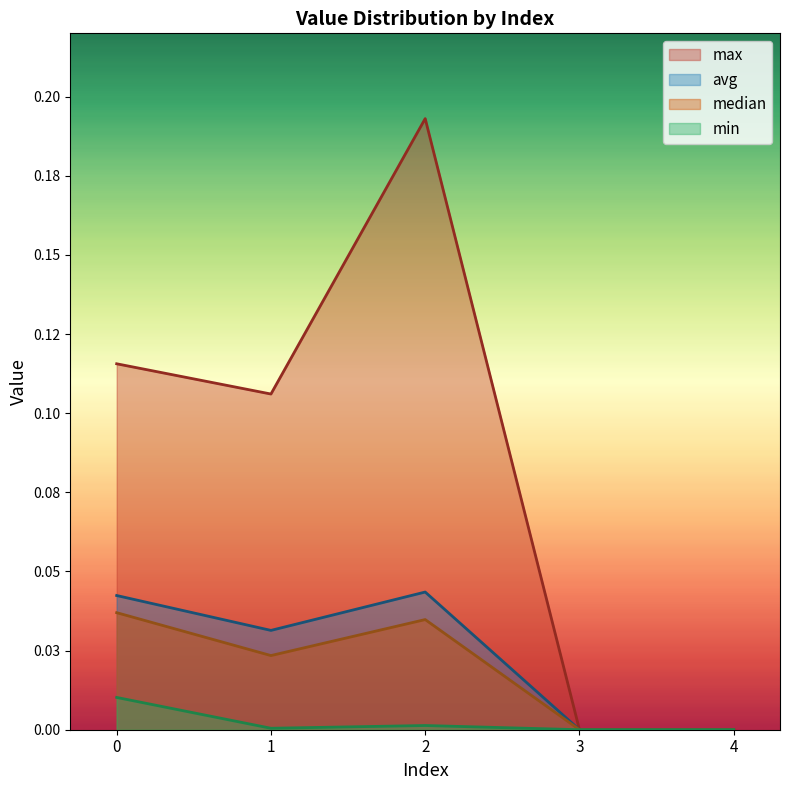

True or false: min and median intersect in this chart.

False